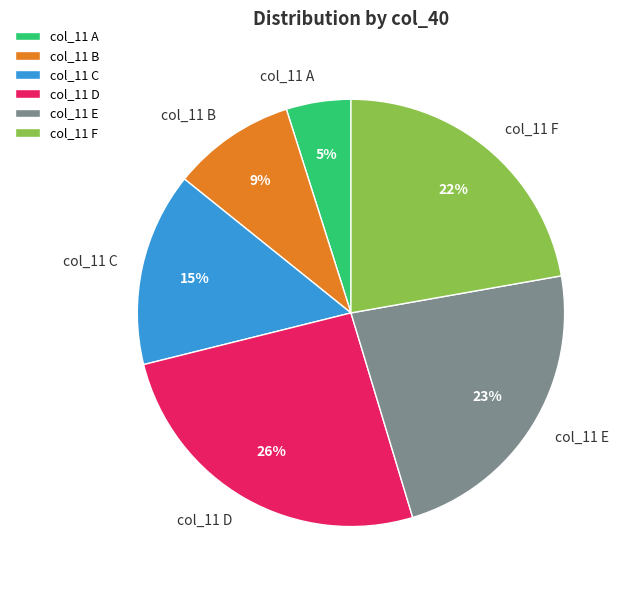

Is the sum of col_11 B and col_11 D greater than half?

No